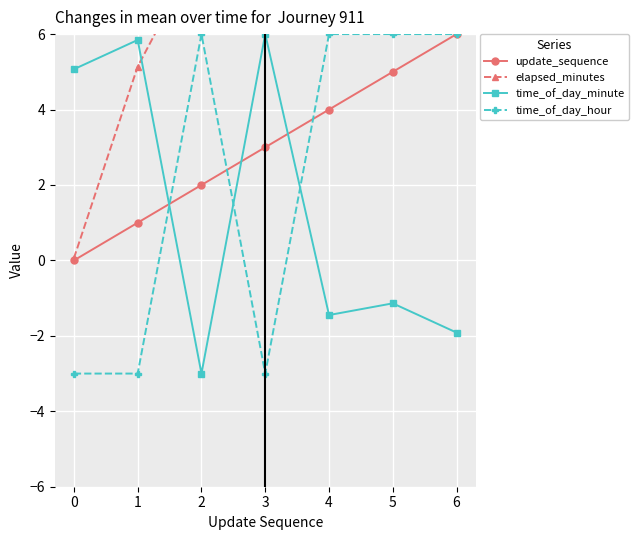

At which category does the chart reach its minimum across all series?

2